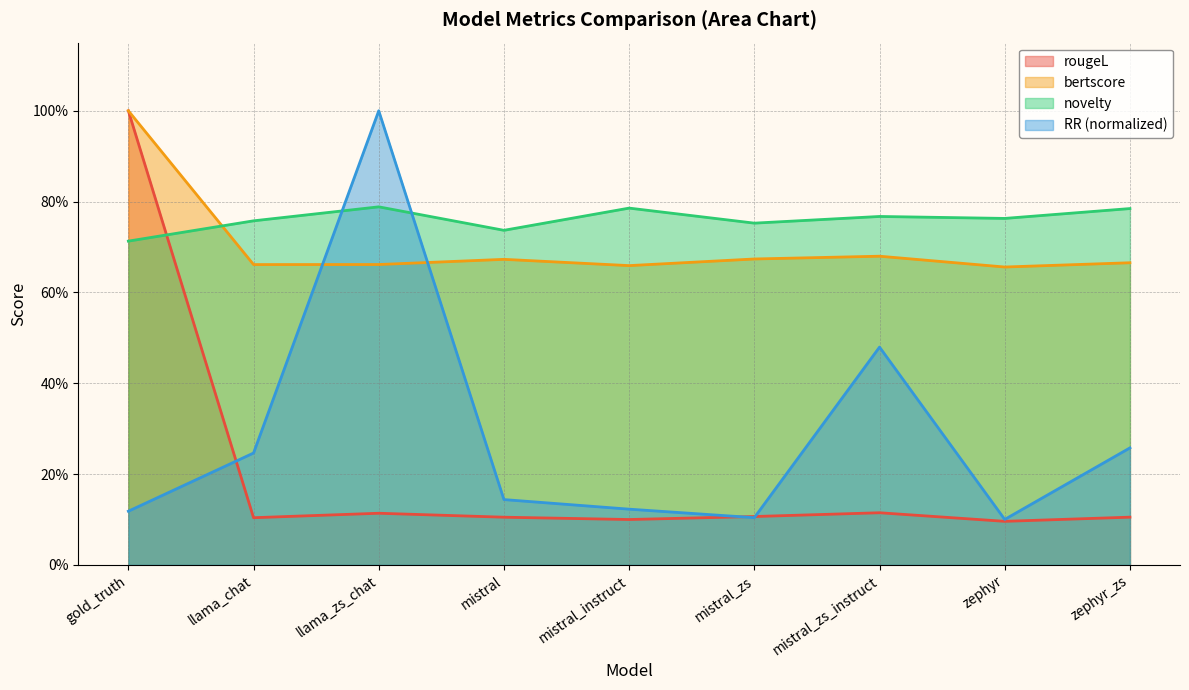

How many intersections are there between rougeL and novelty?

1